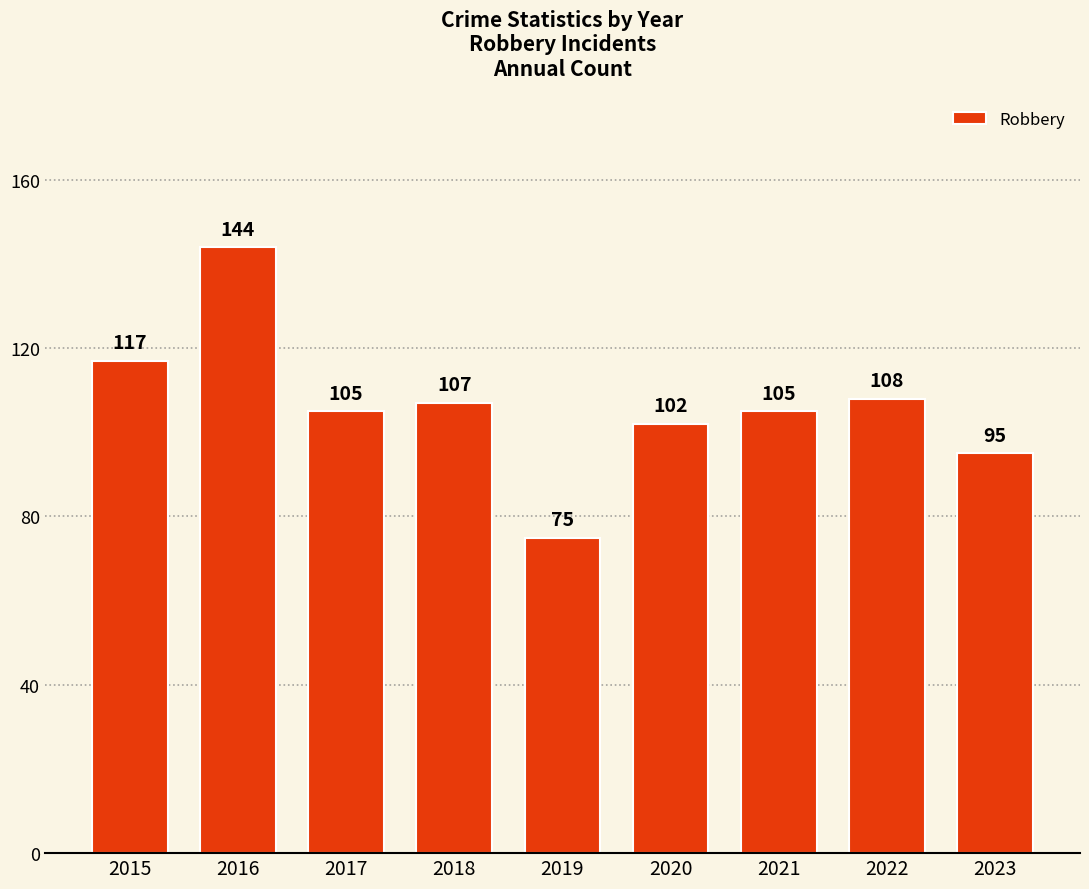

At which category does the chart reach its minimum across all series?

2019